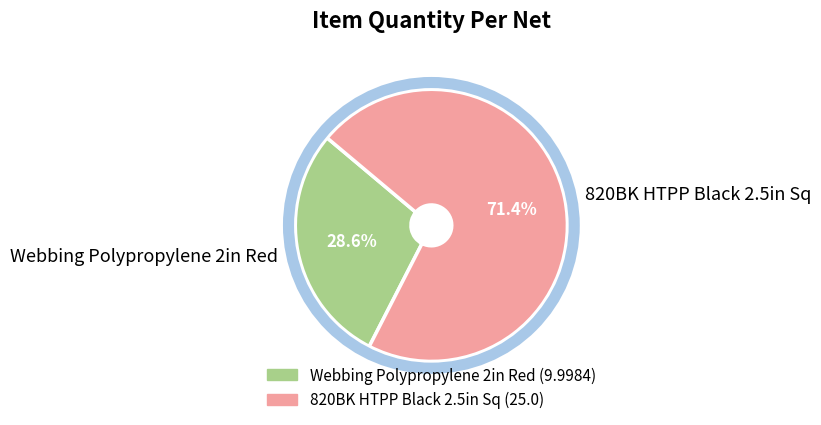

What is the largest slice in the pie chart?

820BK HTPP Black 2.5in Sq